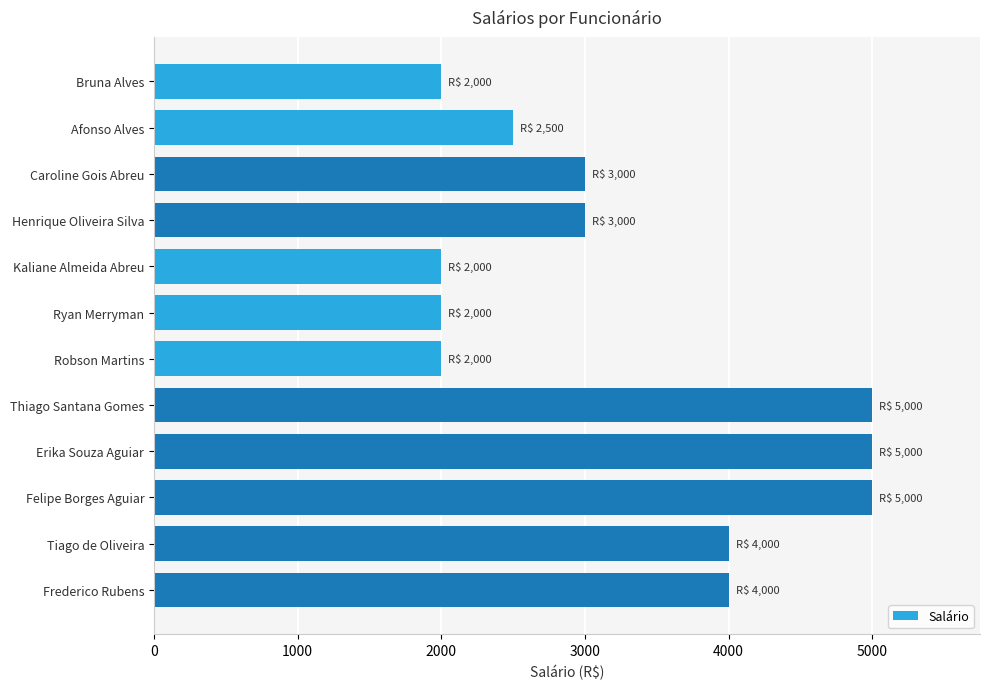

Where is the data nearest to the value 3500?

Caroline Gois Abreu